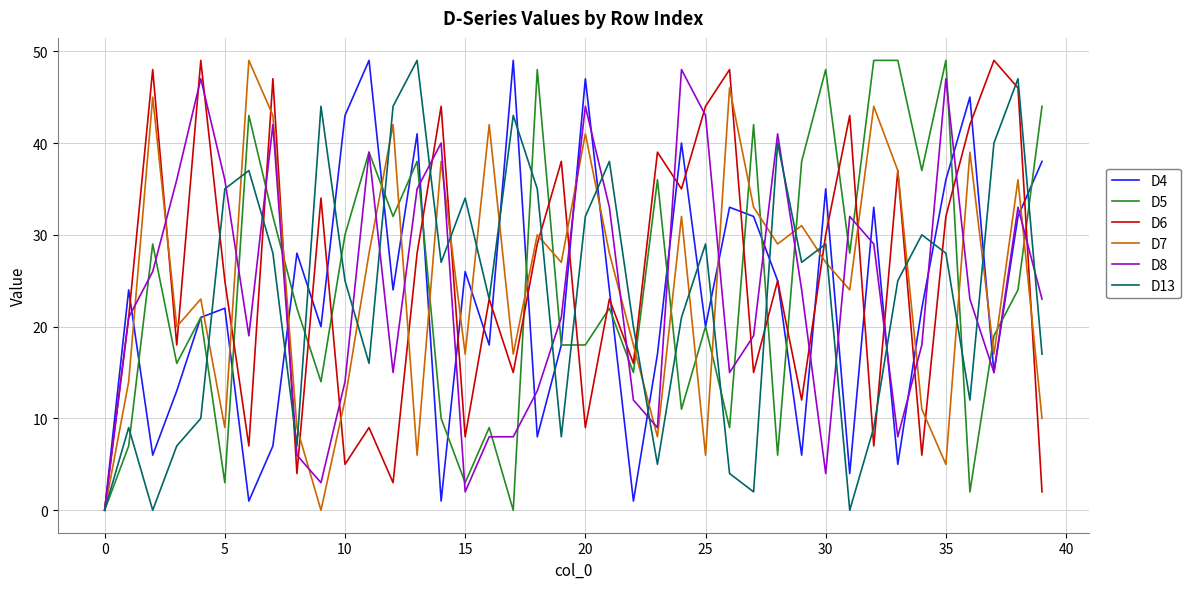

How many interior local valleys does the D6 series have?

14